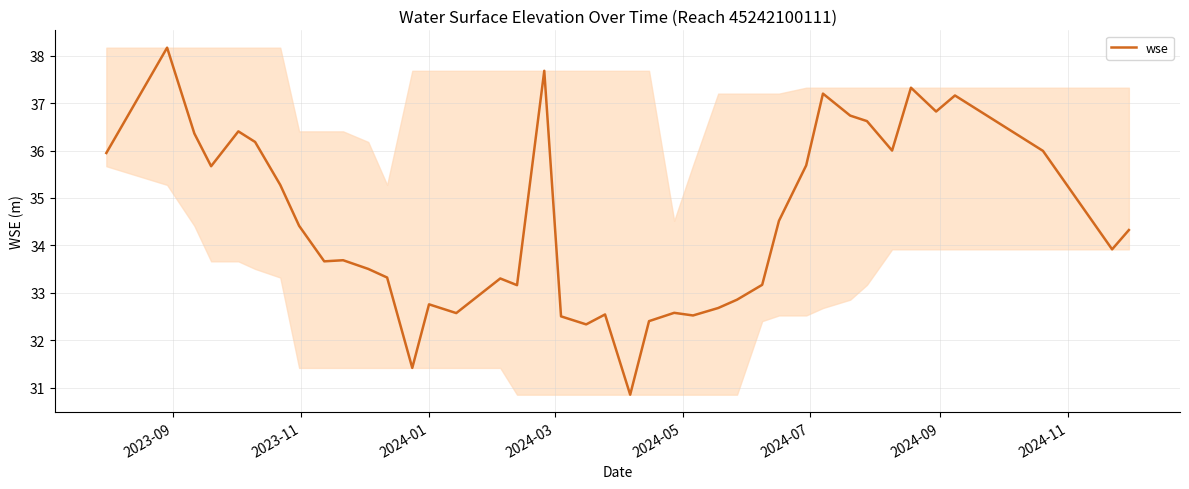

What is the difference between the maximum and minimum values?

7.3